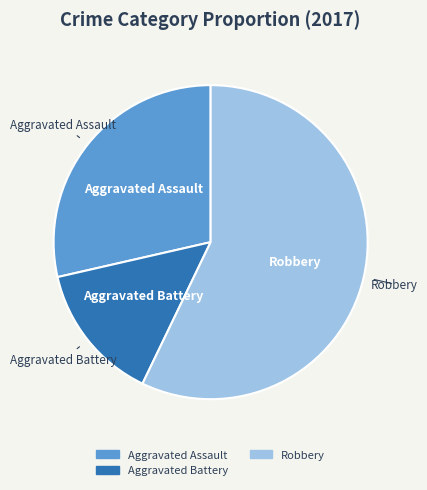

Does any single category account for the majority?

Yes